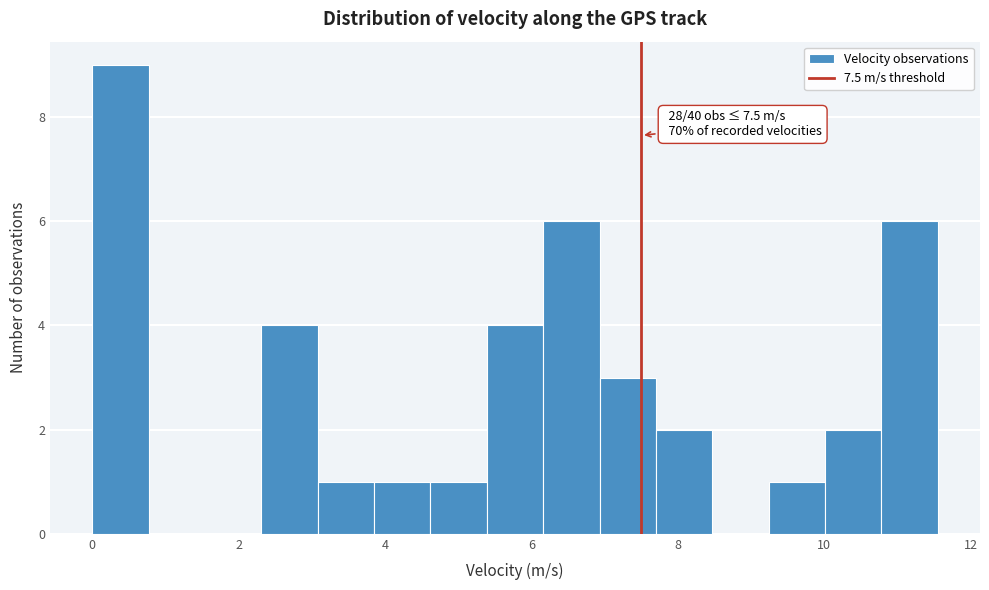

Read against the x-axis, roughly where is the centre of the tallest bar?

0.4